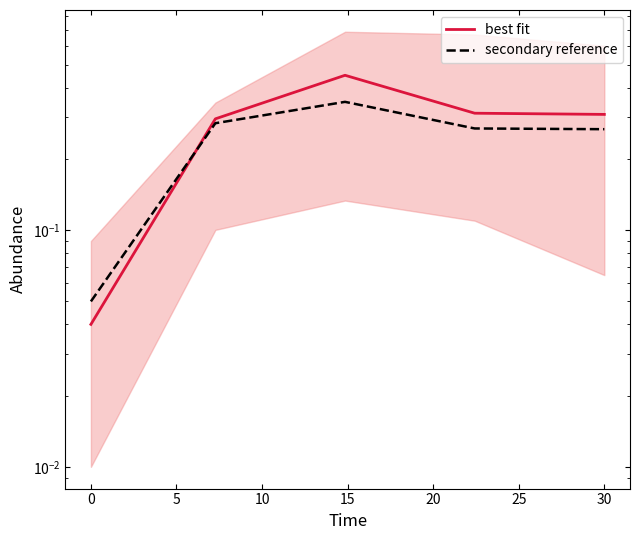

Which has a higher value, 0 or 5?

5